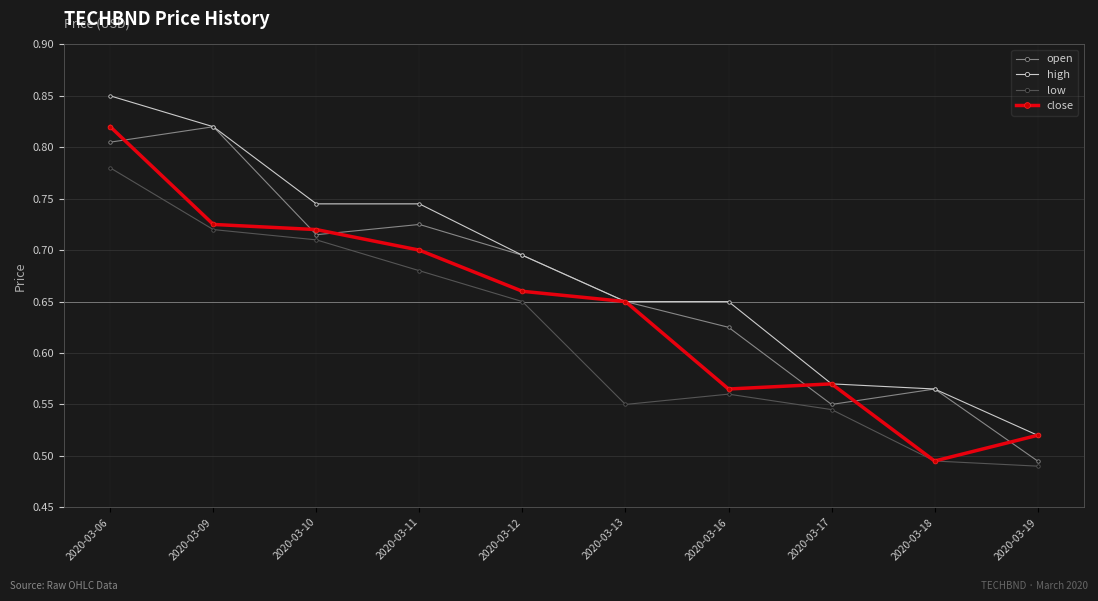

Where is the first local minimum for open?

2020-03-10